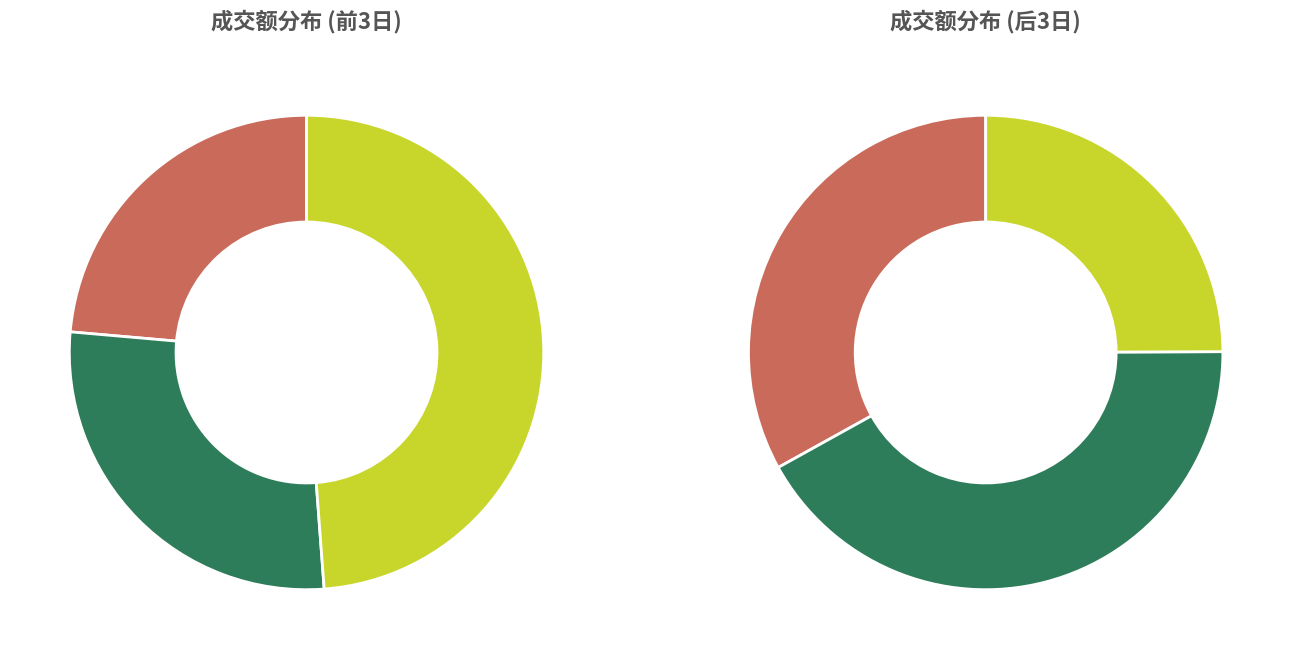

How many segments does this pie chart have?

6